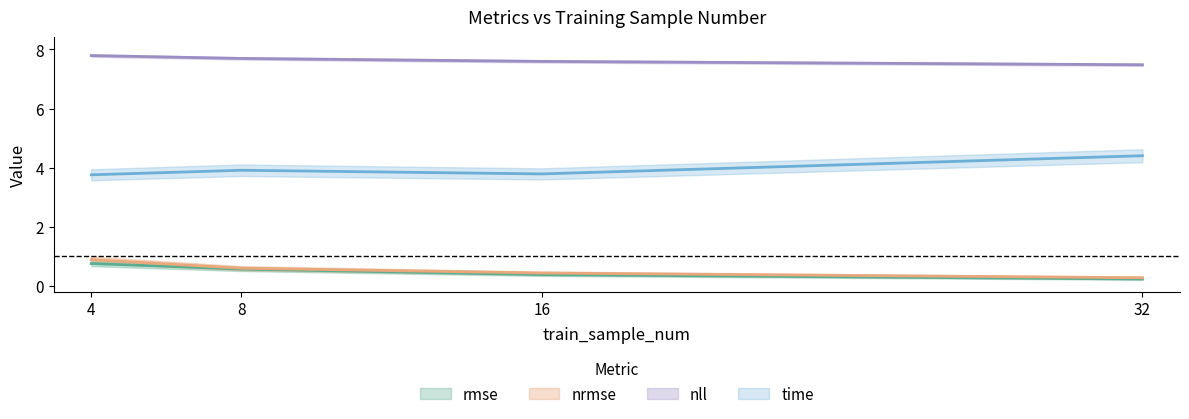

How many lines are shown in the chart?

4